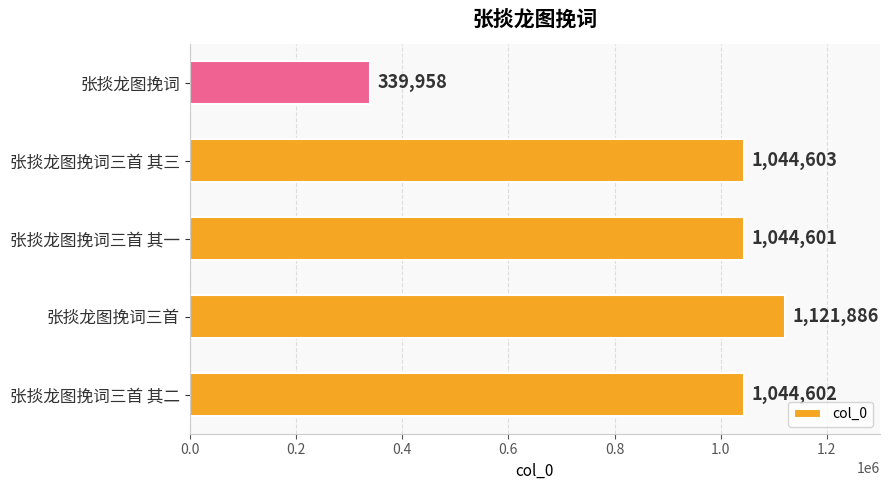

Reading bottom to top, list all the values displayed in this chart.

1044602	1121886	1044601	1044603	339958